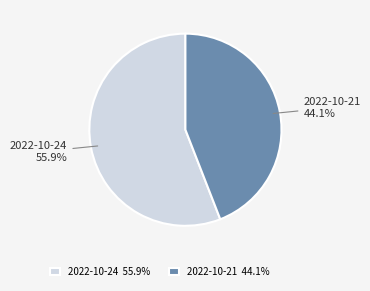

To the nearest percent, what is the difference between the largest and smallest slice percentages?

12%